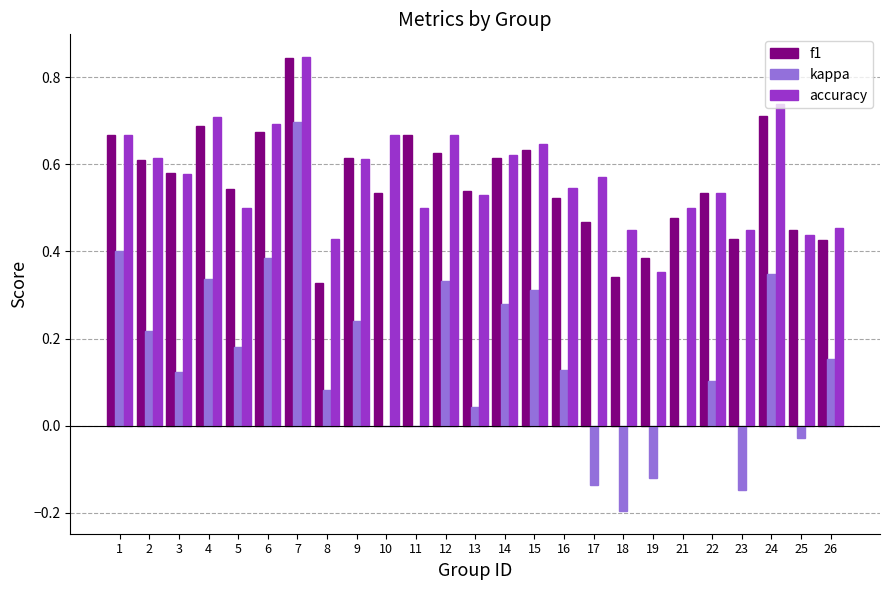

At which label does accuracy reach its peak?

7